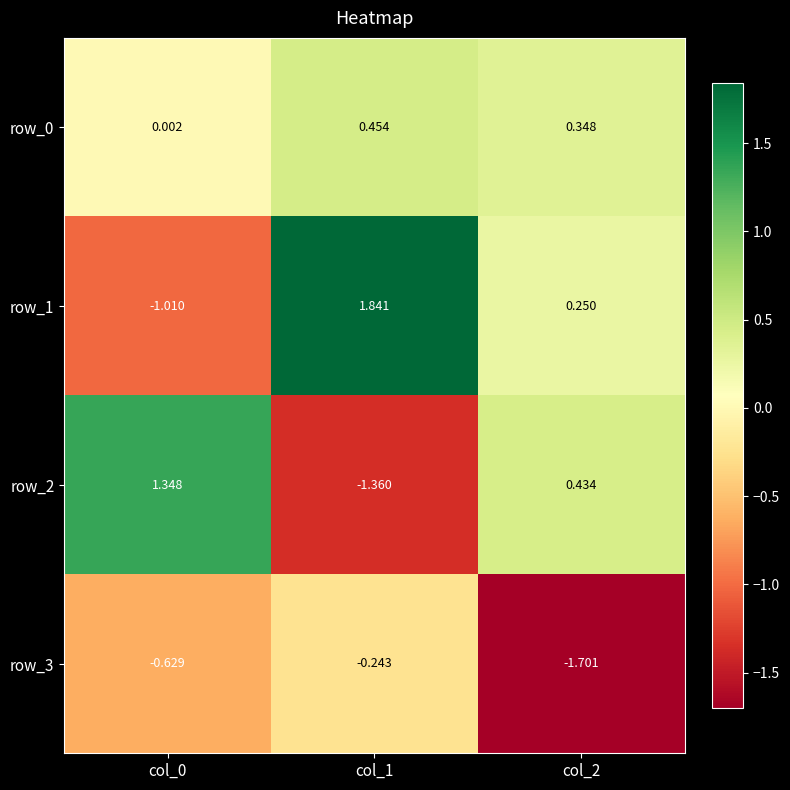

What is the total value across all series at col_1?

0.7